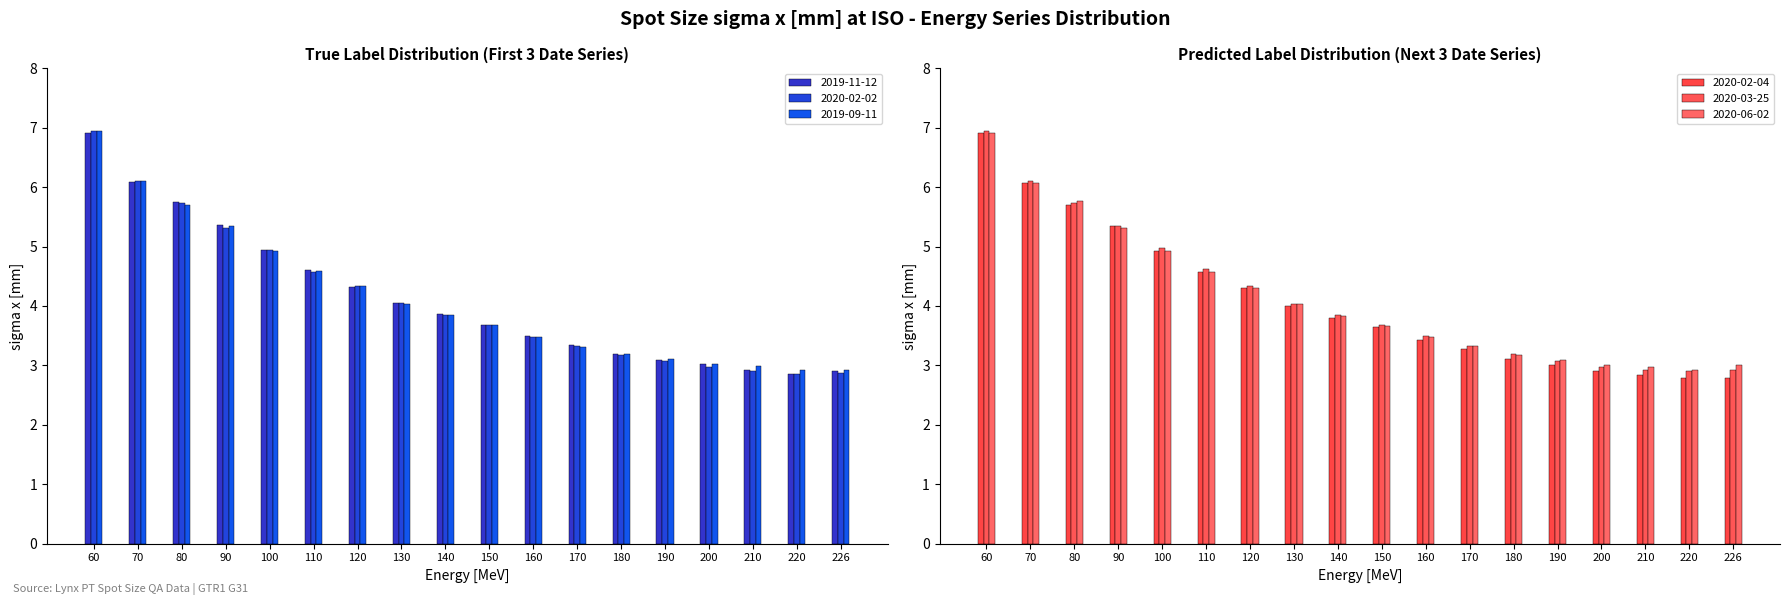

Reading left to right, list all the values displayed in this chart.

2019-11-12: 6.9	6.1	5.8	5.4	5.0	4.6	4.3	4.0	3.9	3.7	3.5	3.4	3.2	3.1	3.0	2.9	2.9	2.9
2020-02-02: 7.0	6.1	5.7	5.3	5.0	4.6	4.3	4.0	3.8	3.7	3.5	3.3	3.2	3.1	3.0	2.9	2.9	2.9
2019-09-11: 7.0	6.1	5.7	5.3	4.9	4.6	4.3	4.0	3.8	3.7	3.5	3.3	3.2	3.1	3.0	3.0	2.9	2.9
2020-02-04: 6.9	6.1	5.7	5.3	4.9	4.6	4.3	4.0	3.8	3.6	3.4	3.3	3.1	3.0	2.9	2.8	2.8	2.8
2020-03-25: 7.0	6.1	5.7	5.3	5.0	4.6	4.3	4.0	3.9	3.7	3.5	3.3	3.2	3.1	3.0	2.9	2.9	2.9
2020-06-02: 6.9	6.1	5.8	5.3	4.9	4.6	4.3	4.0	3.8	3.7	3.5	3.3	3.2	3.1	3.0	3.0	2.9	3.0